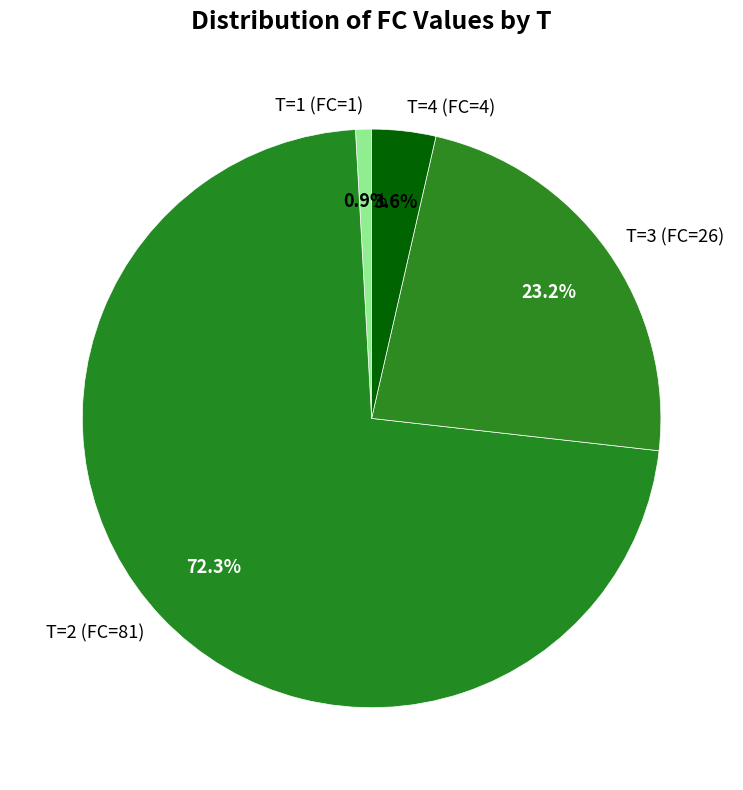

How many slices are in this pie chart?

4